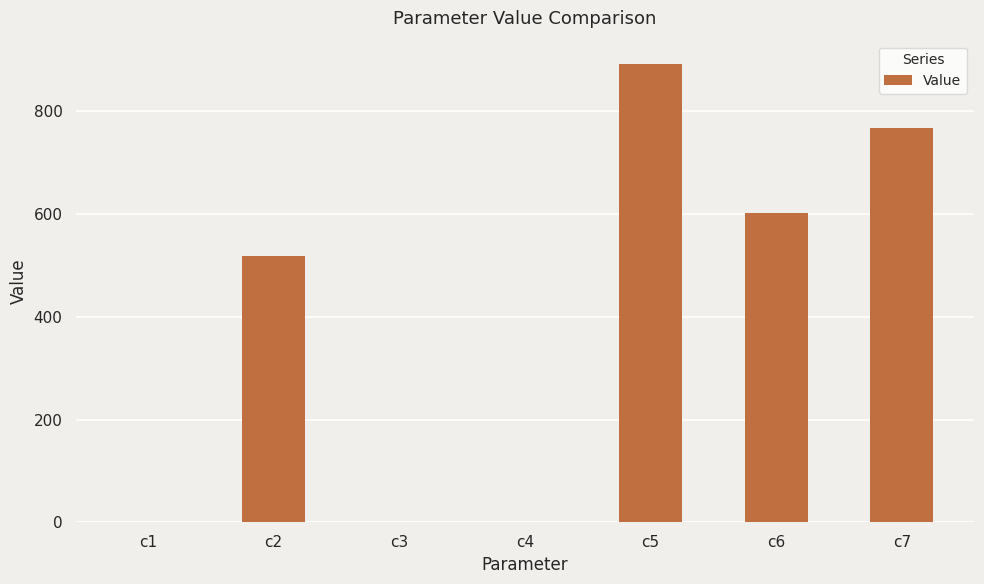

At which label is the value closest to 446?

c2